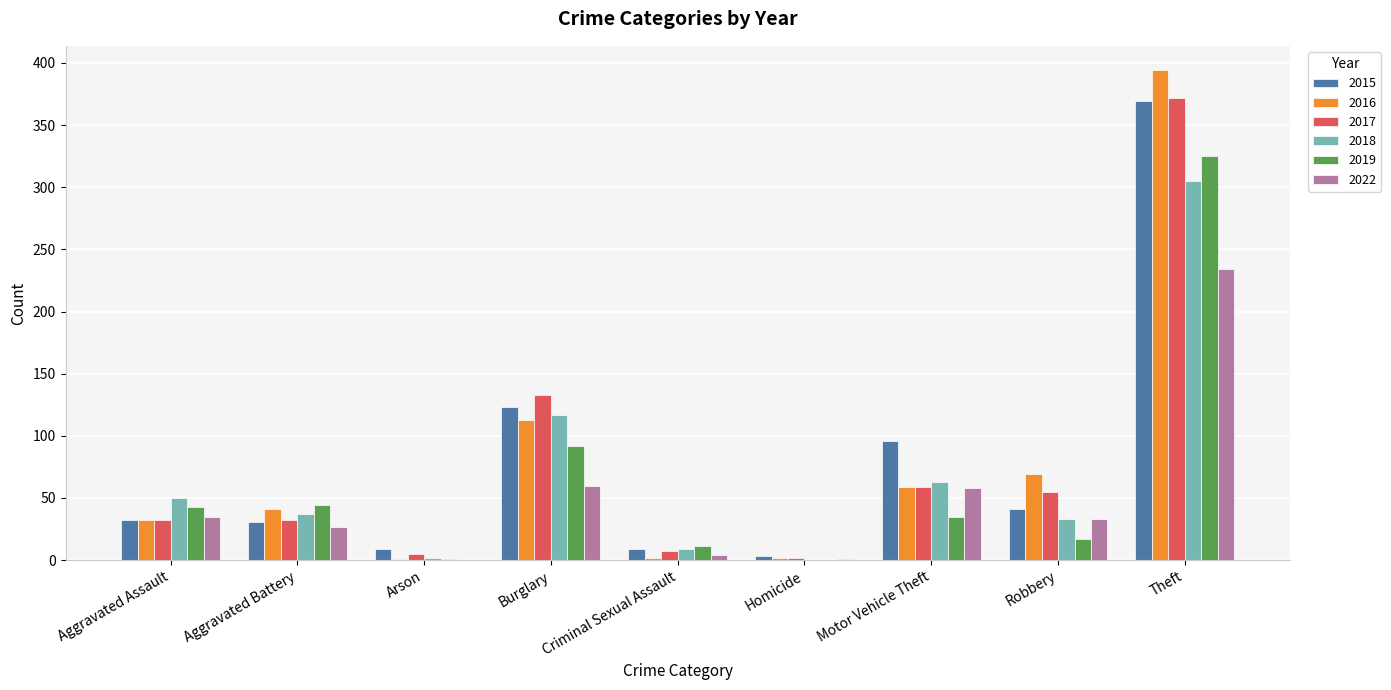

How many distinct data groups are displayed?

6